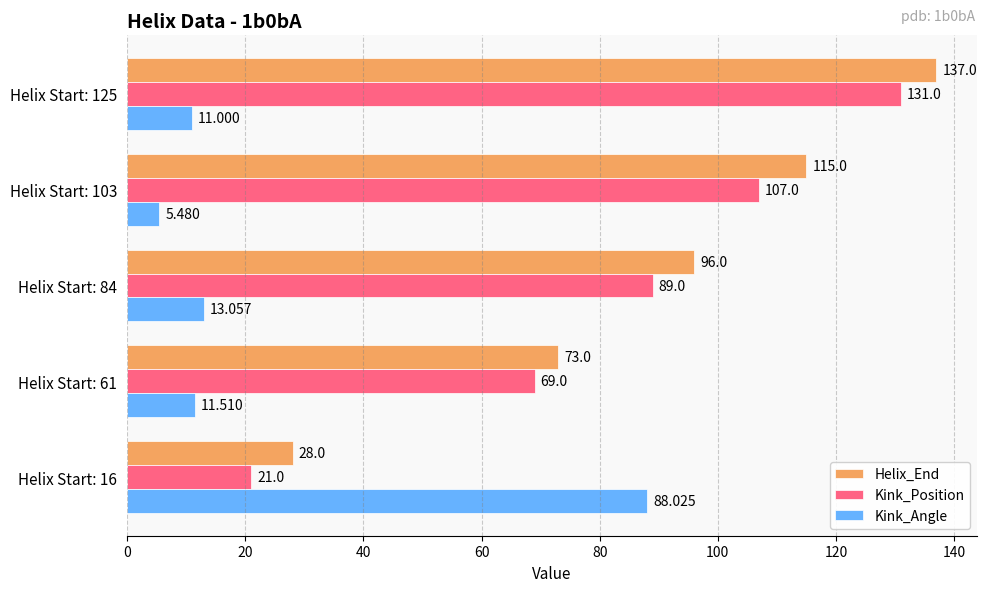

Which series has the largest total across all categories?

Helix_End